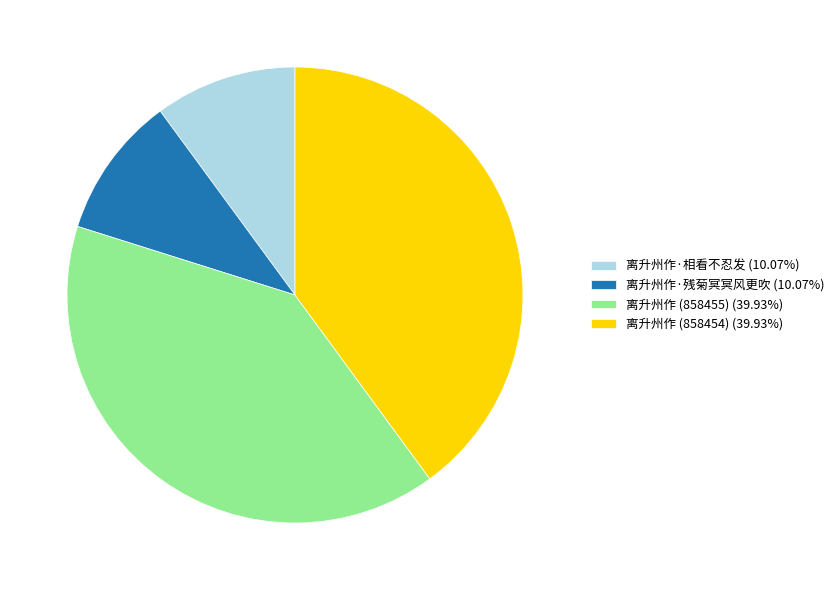

Is 离升州作 (858455) the majority of the pie?

No